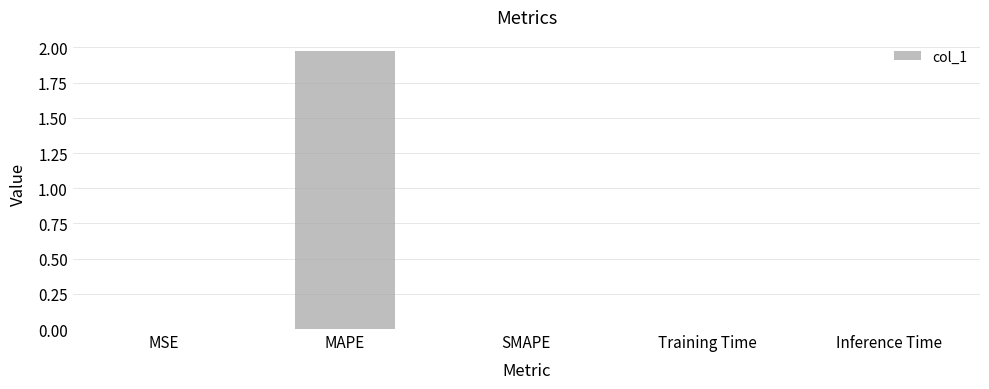

At which category does the chart reach its peak across all series?

MAPE